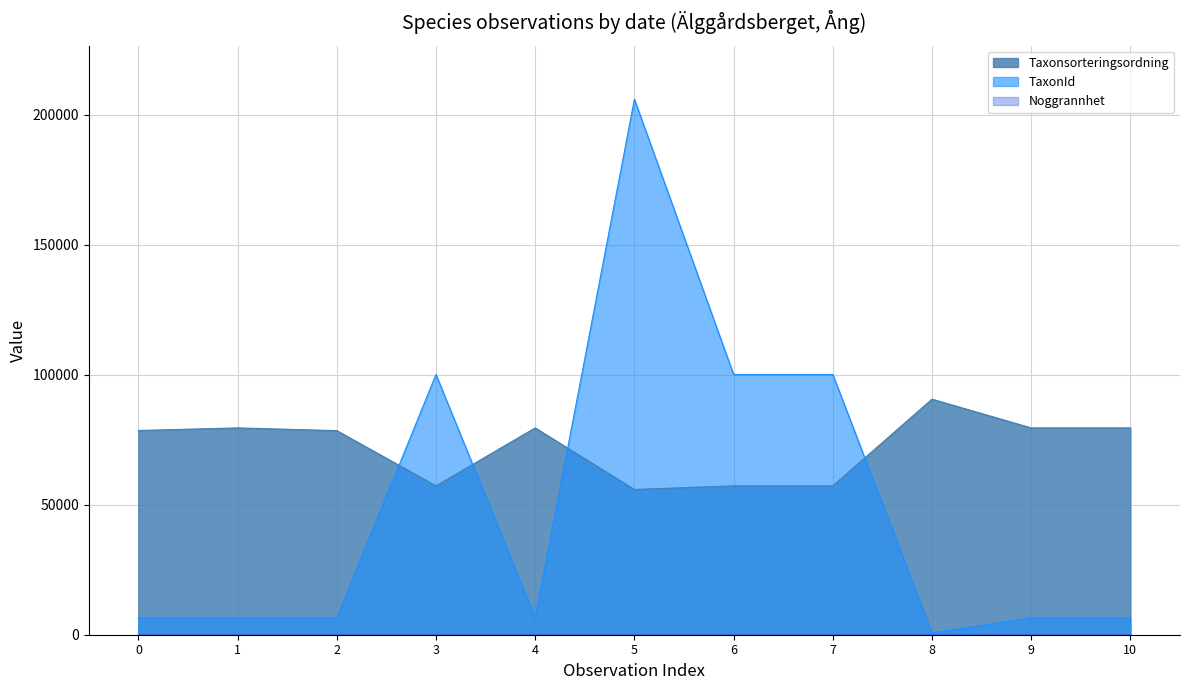

Which series has the largest range (max minus min)?

TaxonId